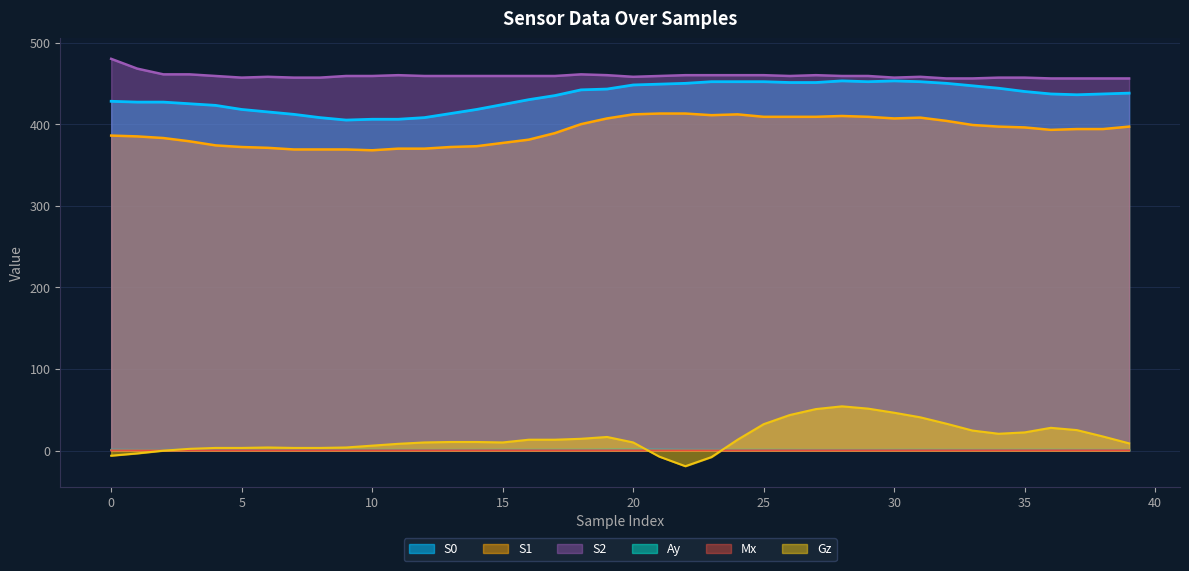

At which category does S1 reach its first local valley?

10